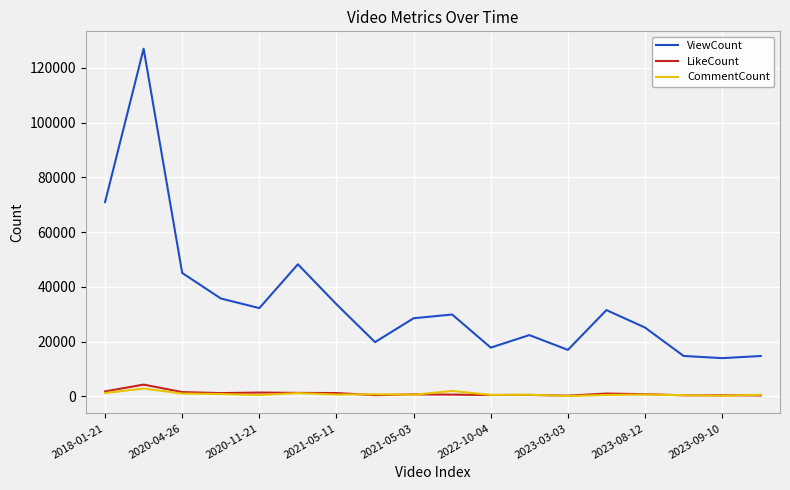

What is the lowest value of the ViewCount series?

13943